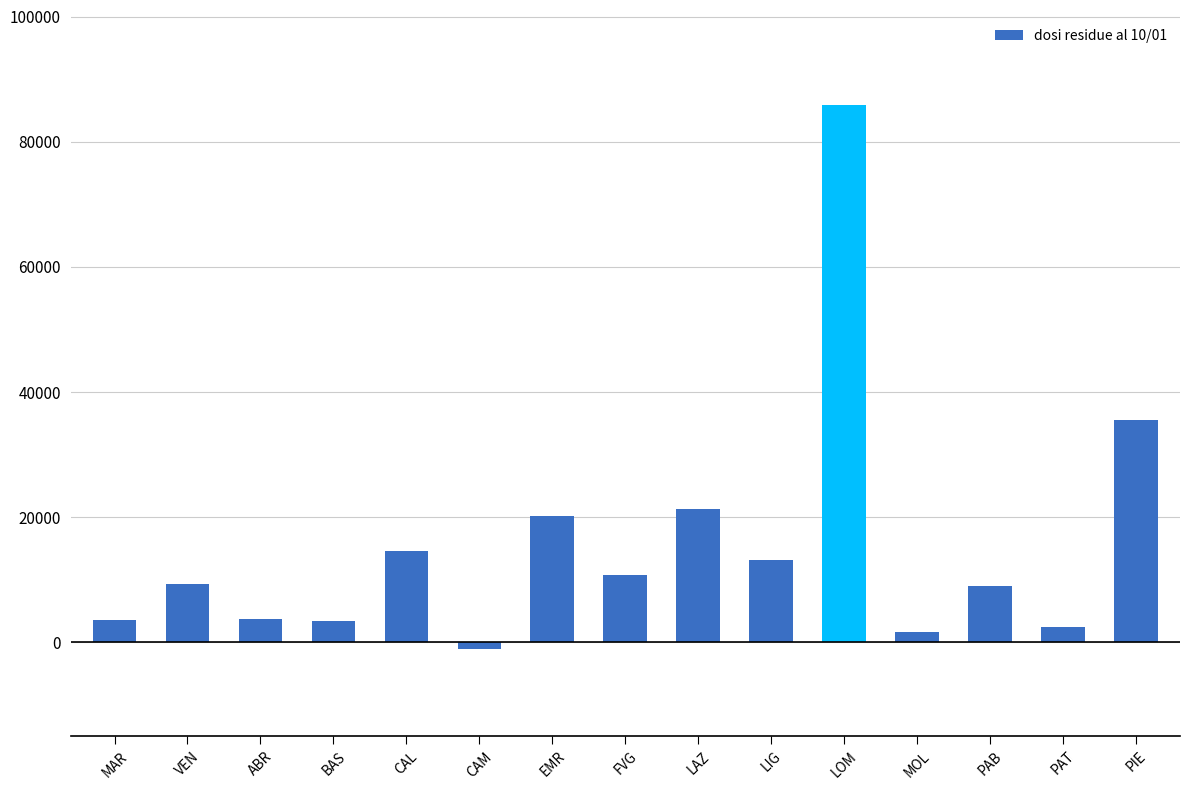

Is it true that the value at LOM is 85869?

True